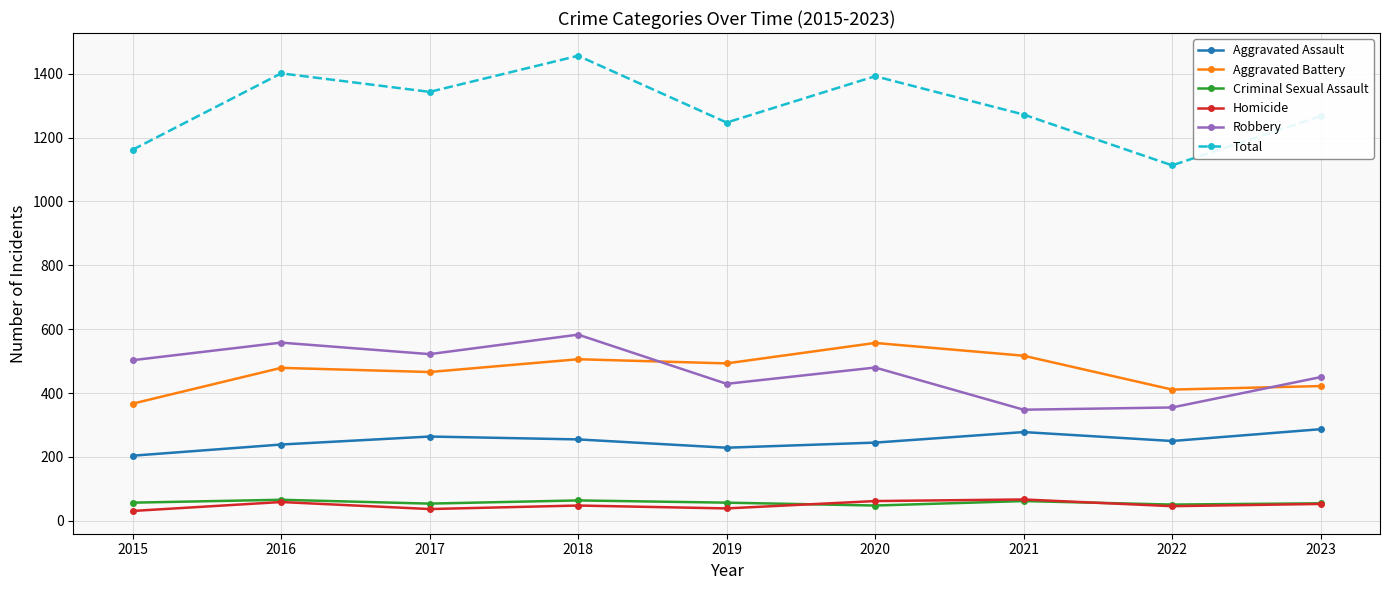

Which category has the highest value in the Aggravated Battery series?

2020